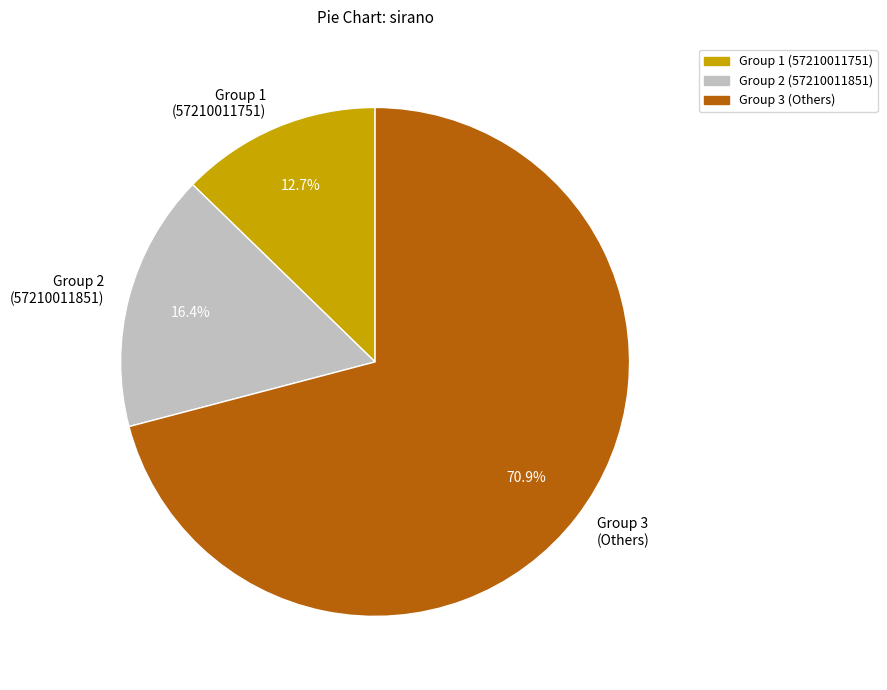

Does Group 2 (57210011851) account for over 50% of the chart?

No